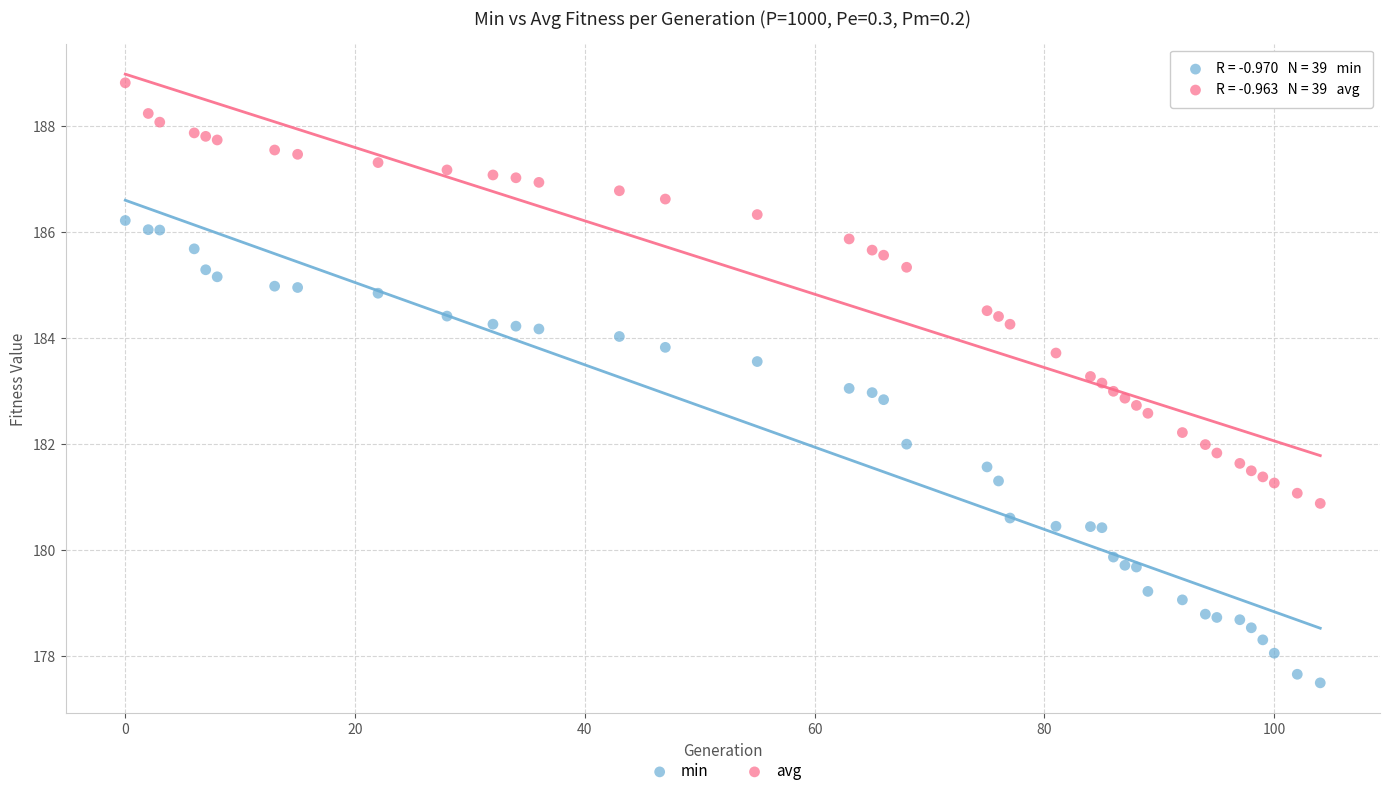

Which series contains the lowest Y value?

min